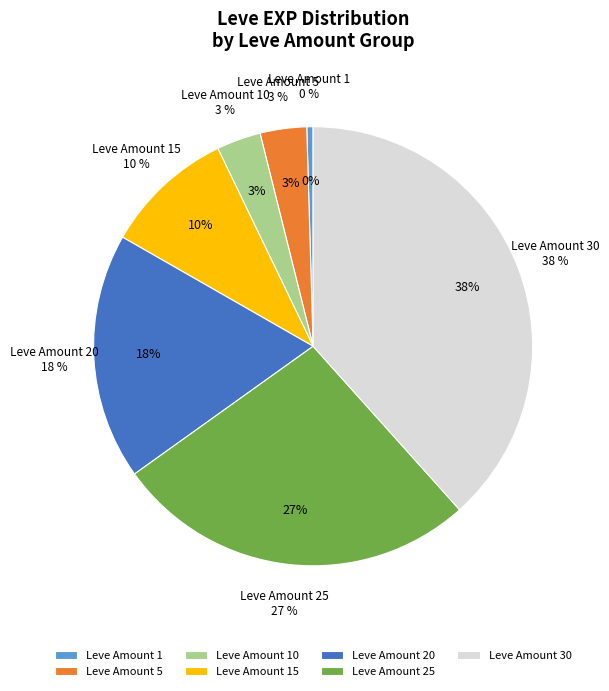

Is the sum of 15 and 1 greater than half?

No